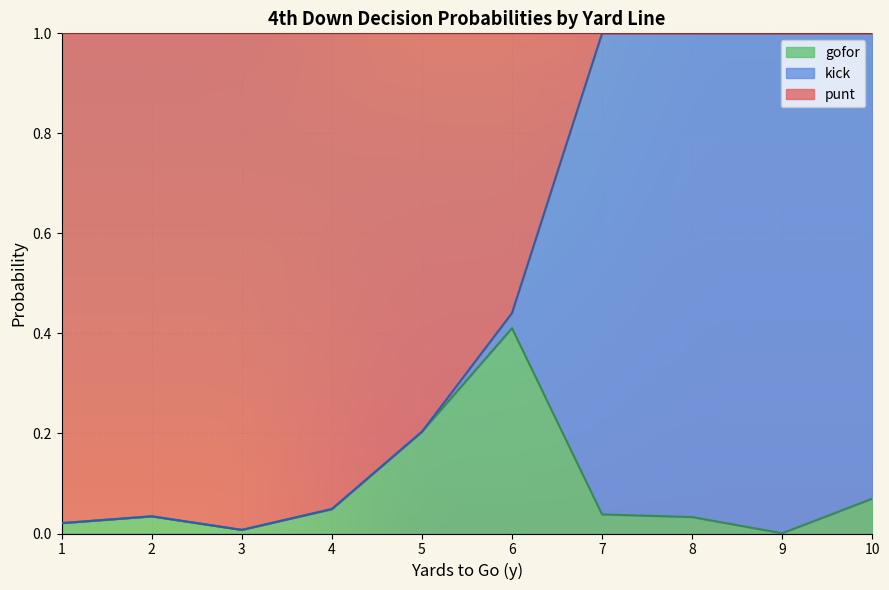

Which category has the highest value in the gofor series?

6